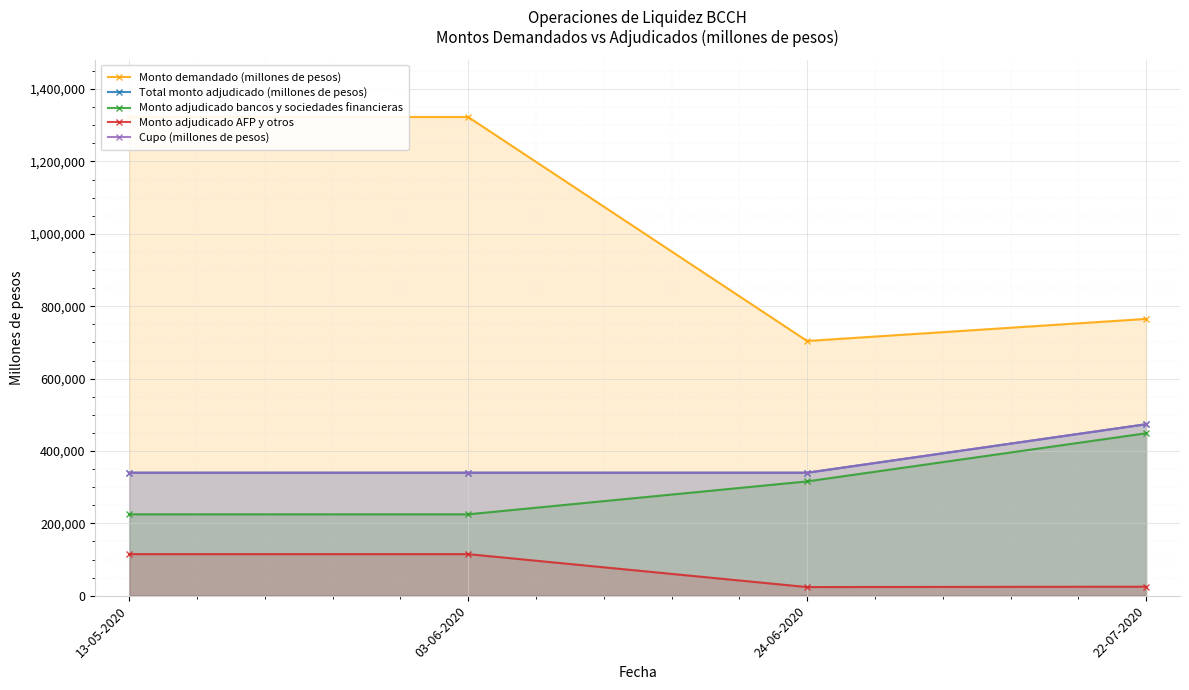

What is the lowest value of the Monto demandado (millones de pesos) series?

704000